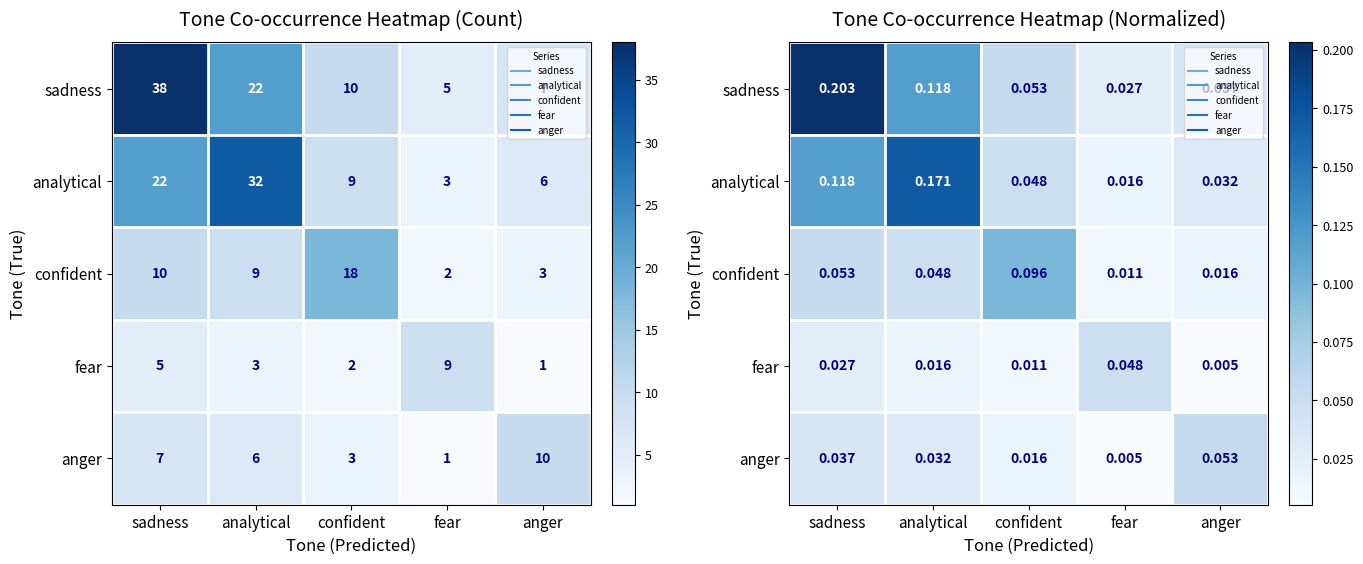

What is the sum of all sadness values?

0.4